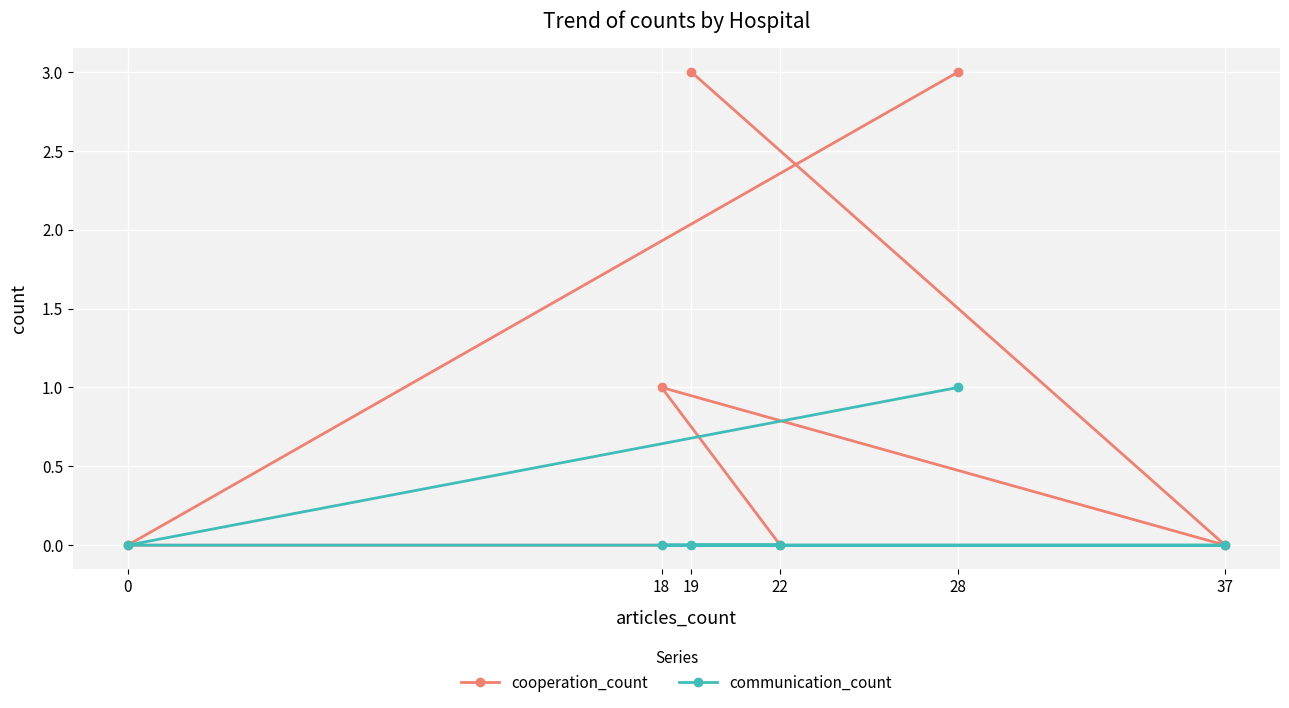

Is the value of communication_count at 22 greater than the value of cooperation_count at 37?

No